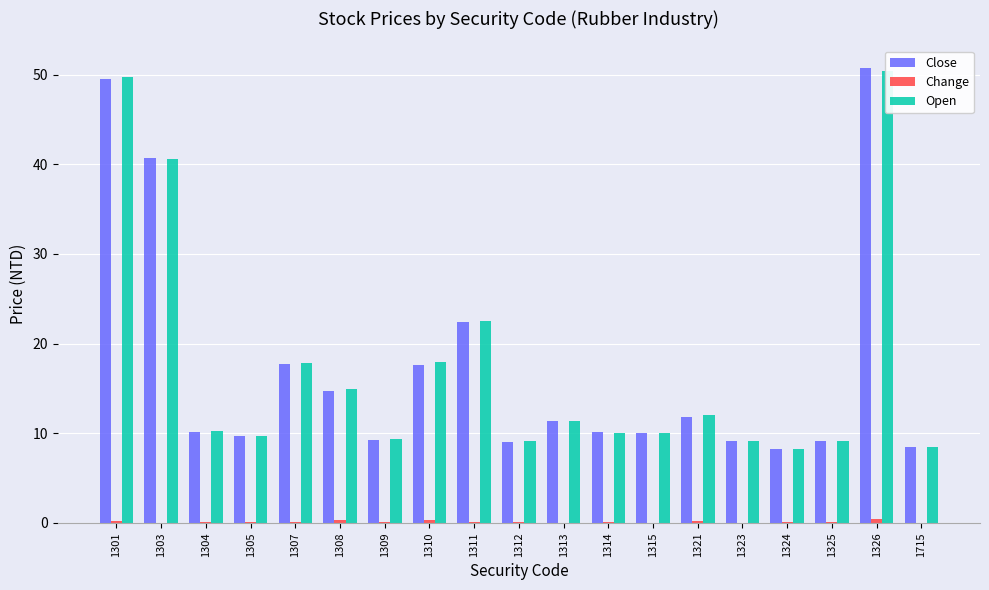

What is the difference between the second highest and minimum values in the Open series?

41.5